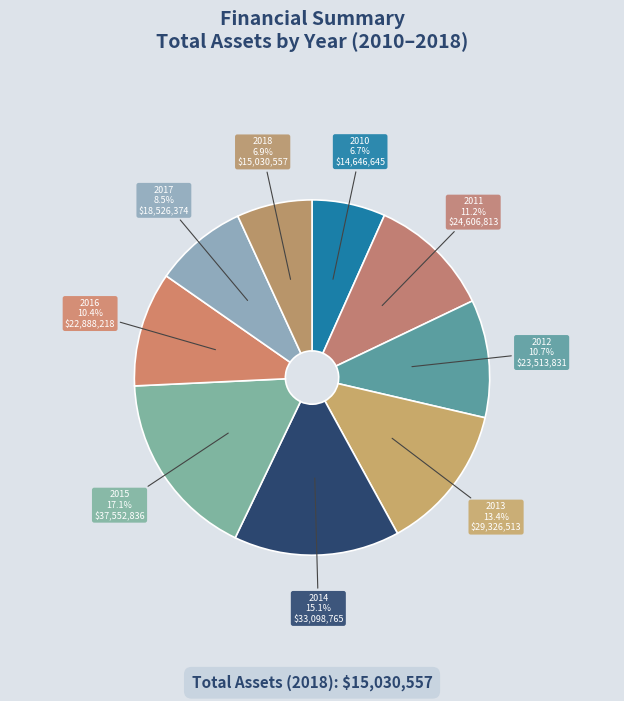

How many segments does this pie chart have?

9